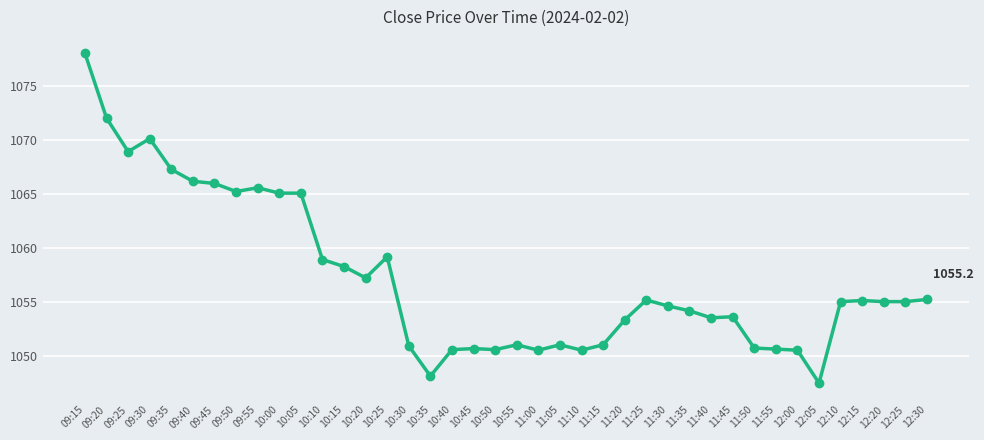

Which label corresponds to the smallest value in the chart?

12:05